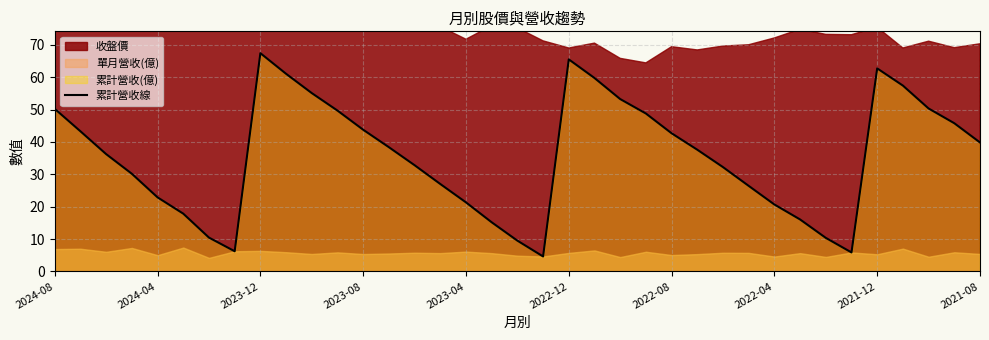

True or false: there are more than 0 points higher than both neighbors.

True